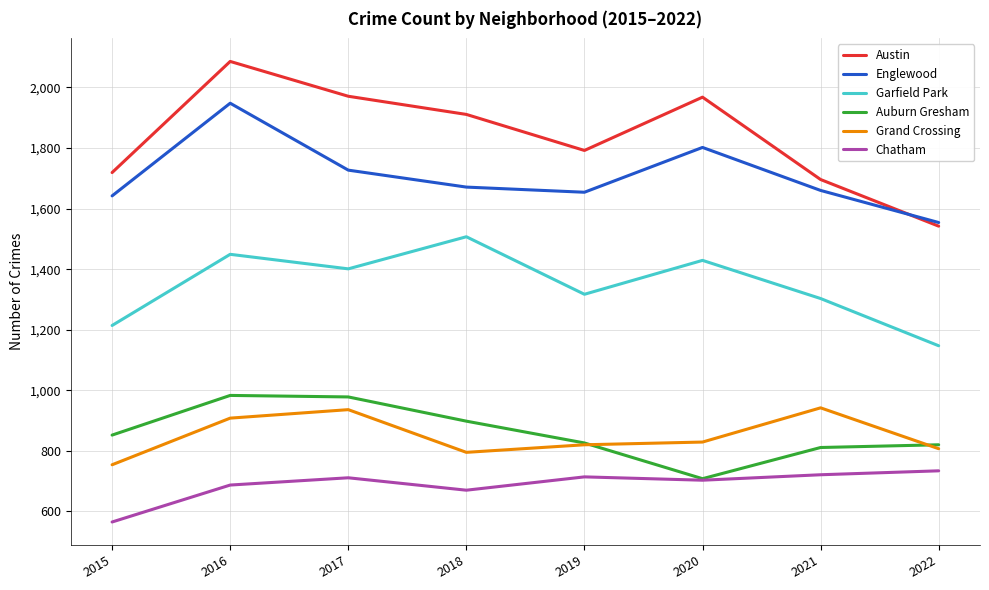

How many series are shown in this chart?

6